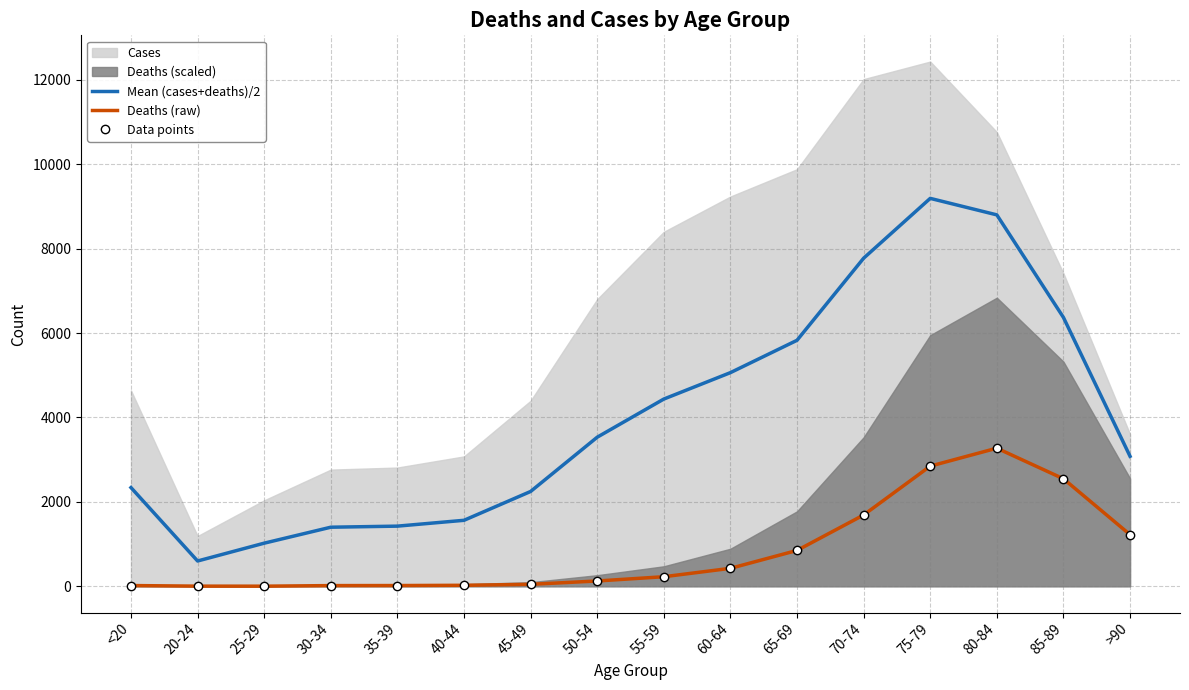

The Mean (cases+deaths)/2 series shows 3358.1 at 80-84. True or false?

False